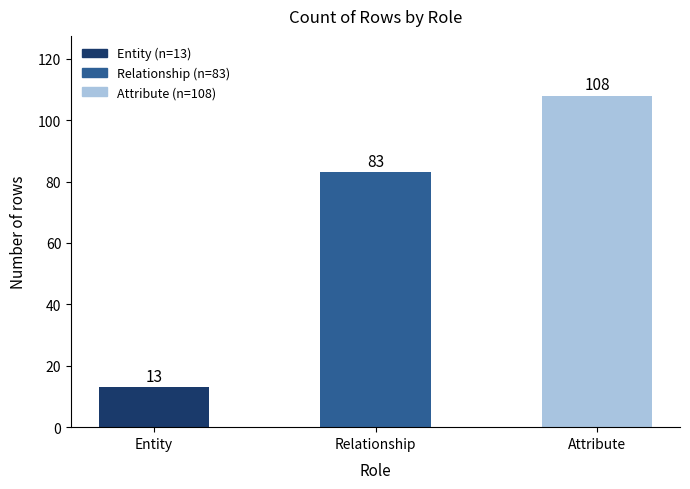

What is the difference between the maximum and minimum values?

95